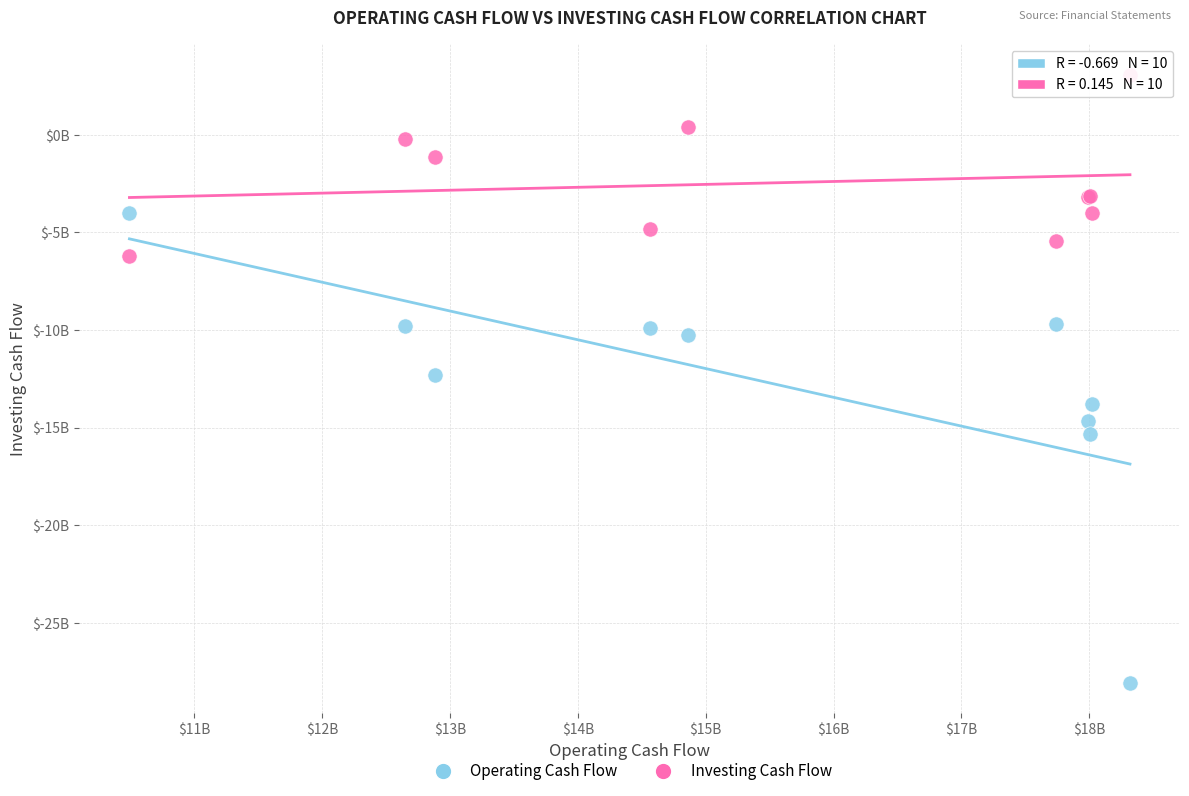

What are all the series names shown in the legend?

Operating Cash Flow, Investing Cash Flow